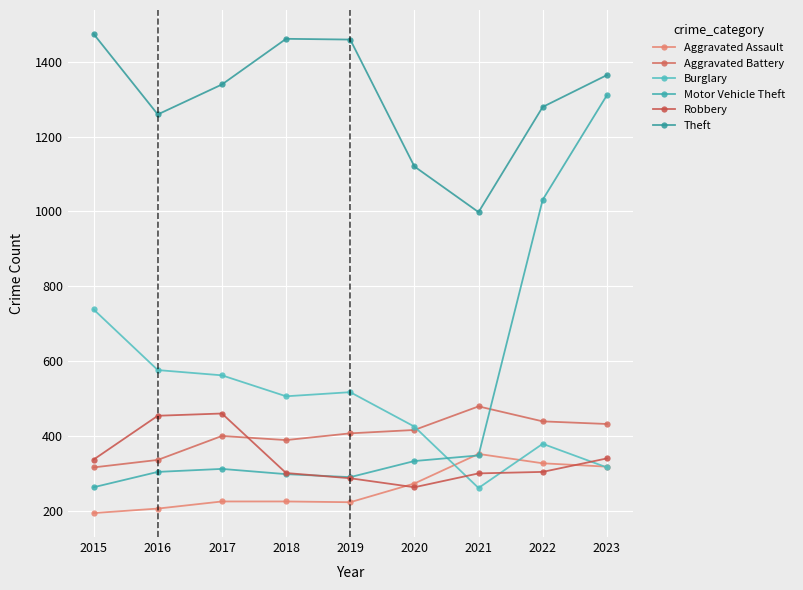

Rank the series by their maximum value, from highest to lowest.

Theft, Motor Vehicle Theft, Burglary, Aggravated Battery, Robbery, Aggravated Assault